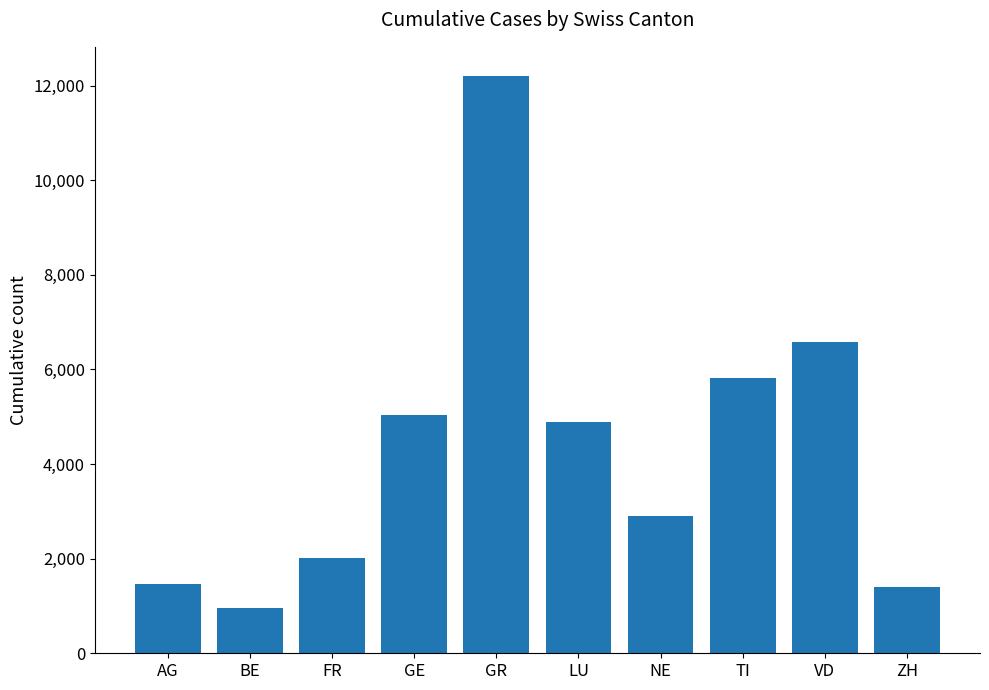

What is the difference between the maximum and minimum values?

11241